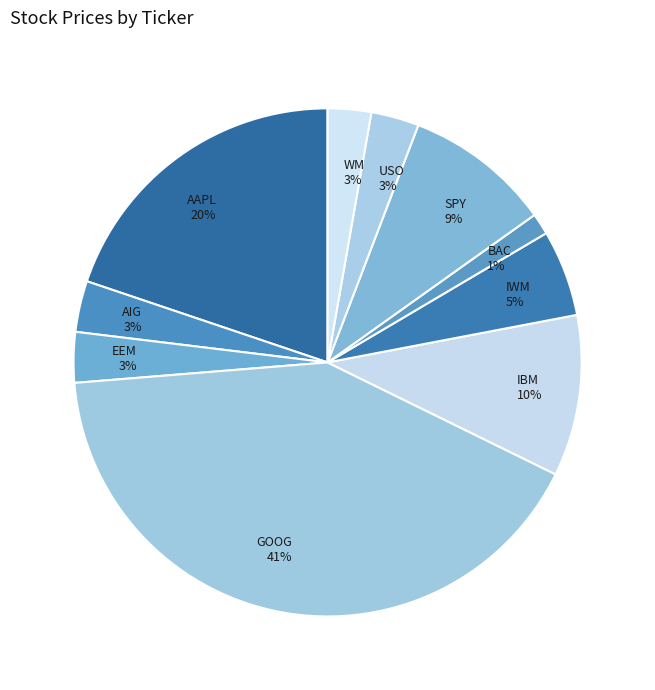

Count the number of slices in the pie.

10